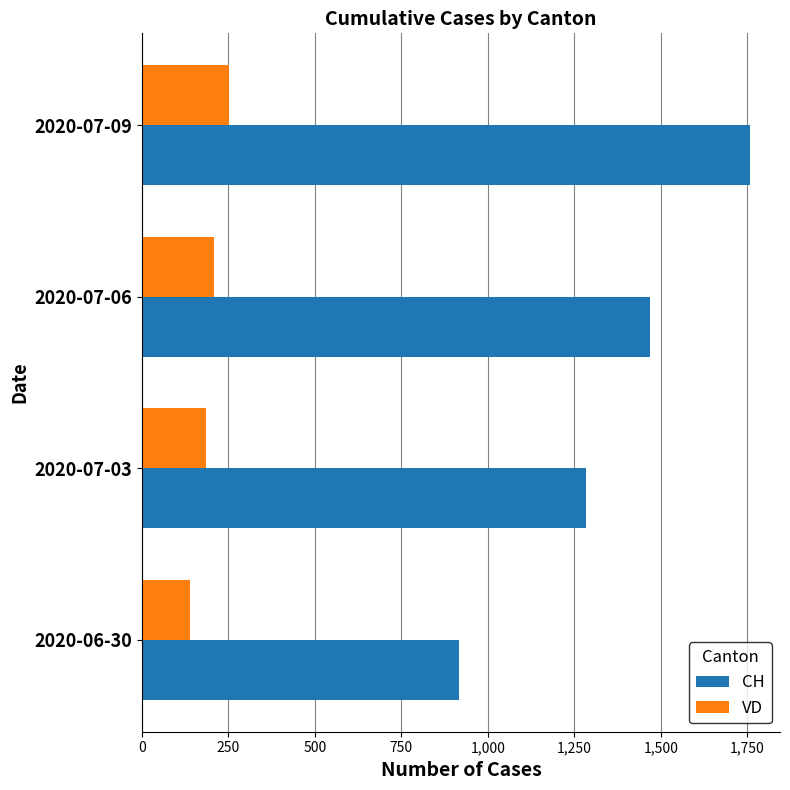

What is the average value of the CH series?

1357